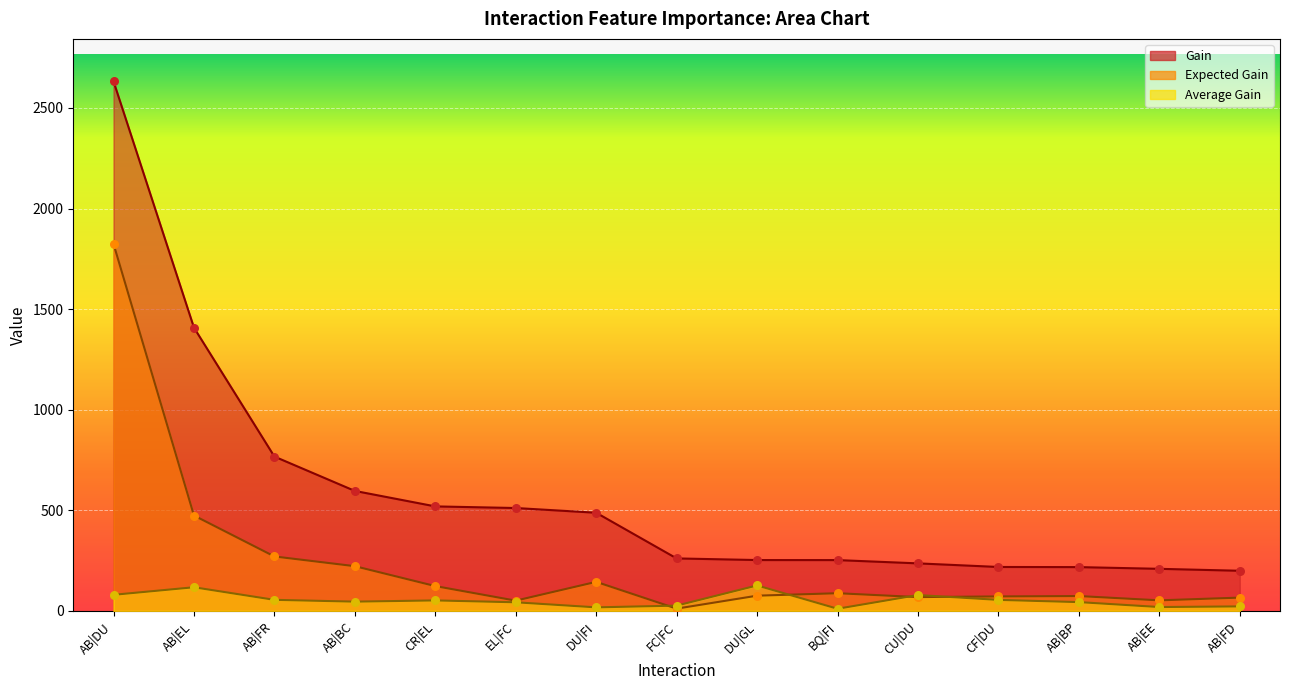

Which series reaches the maximum Y coordinate?

Gain